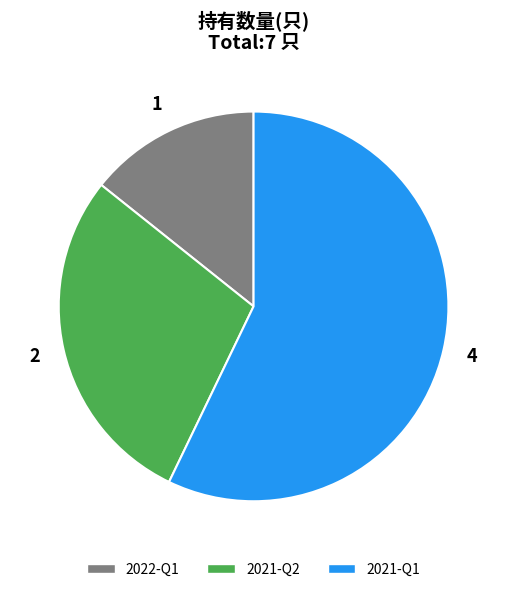

Approximately how many times larger is the value at 2022-Q1 compared to 2021-Q2?

0.5